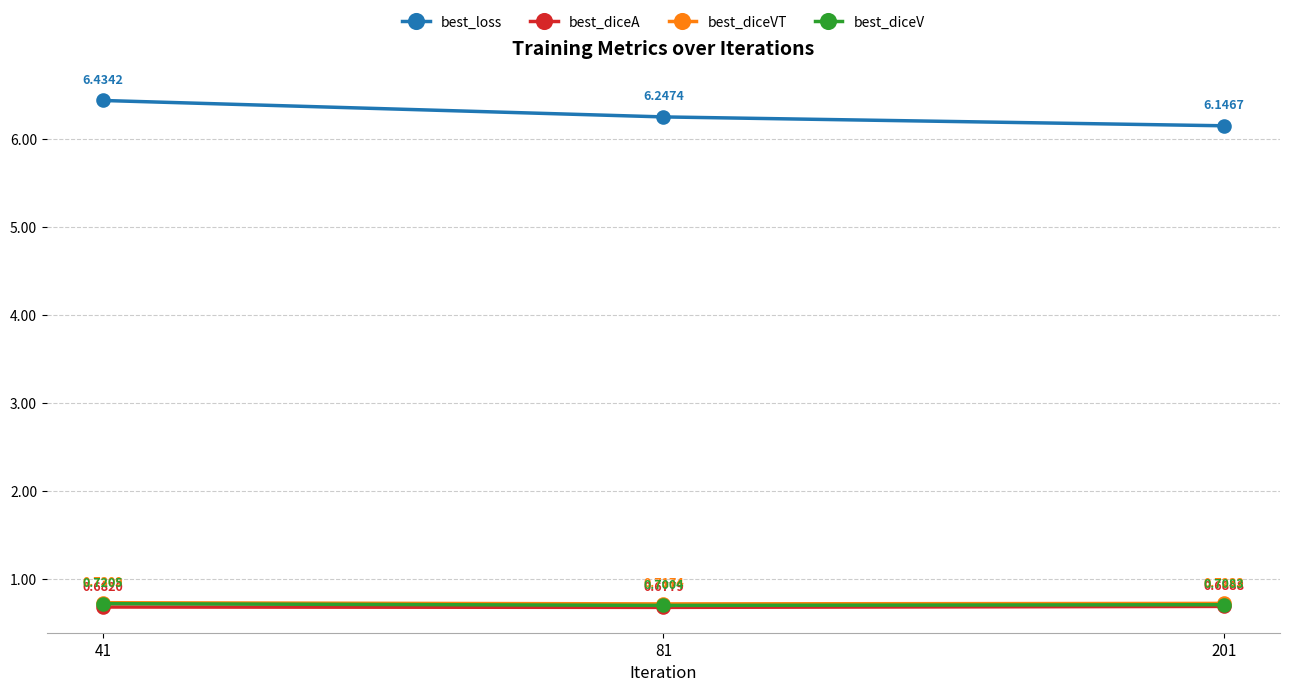

Which label corresponds to the smallest value in the chart?

81